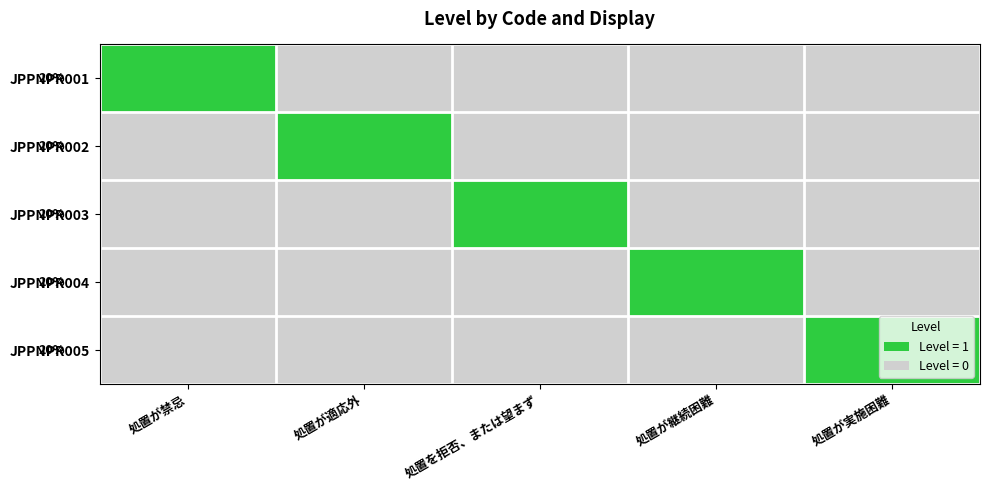

What is the difference between the highest and lowest values at 処置を拒否、または望まず?

1